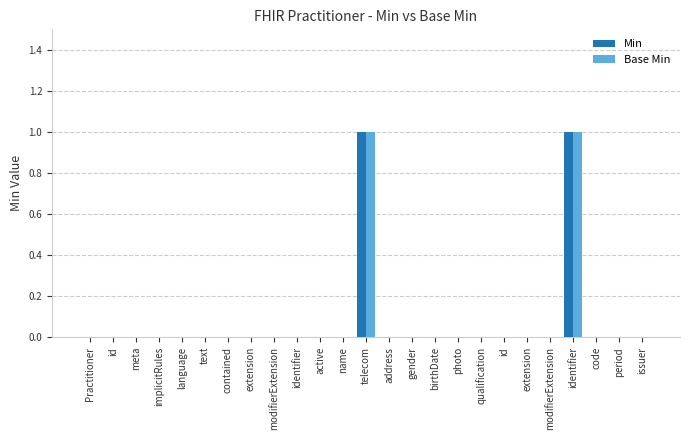

Are the bars horizontal?

No